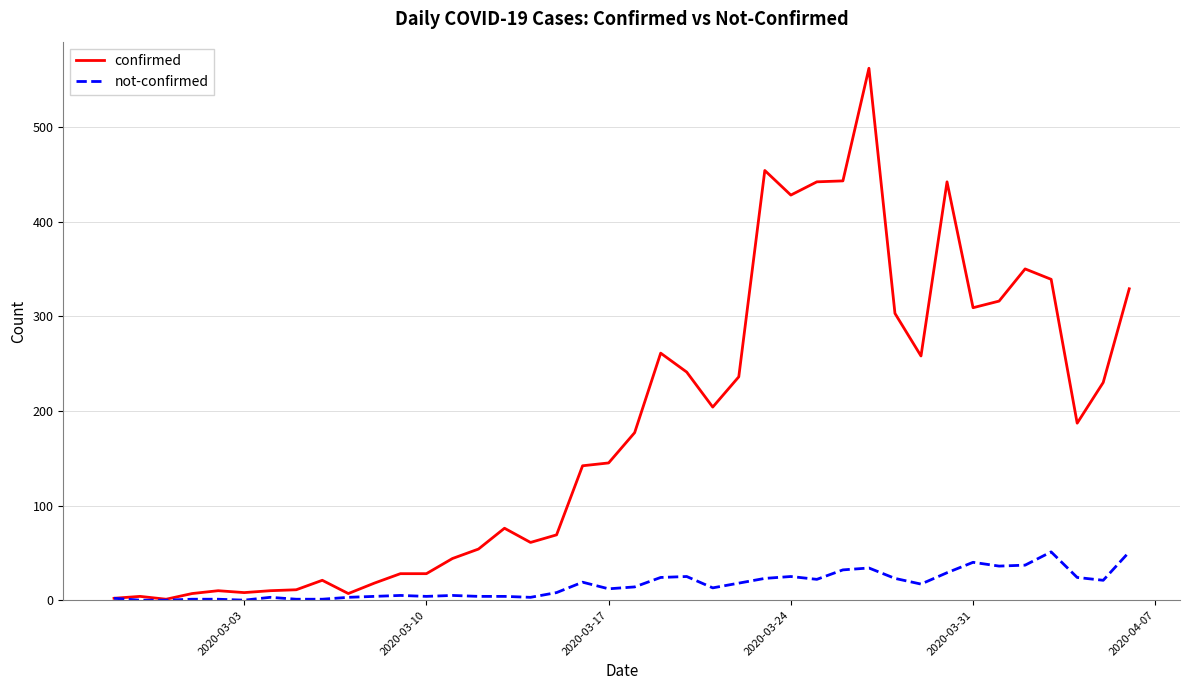

How many lines are shown in the chart?

2